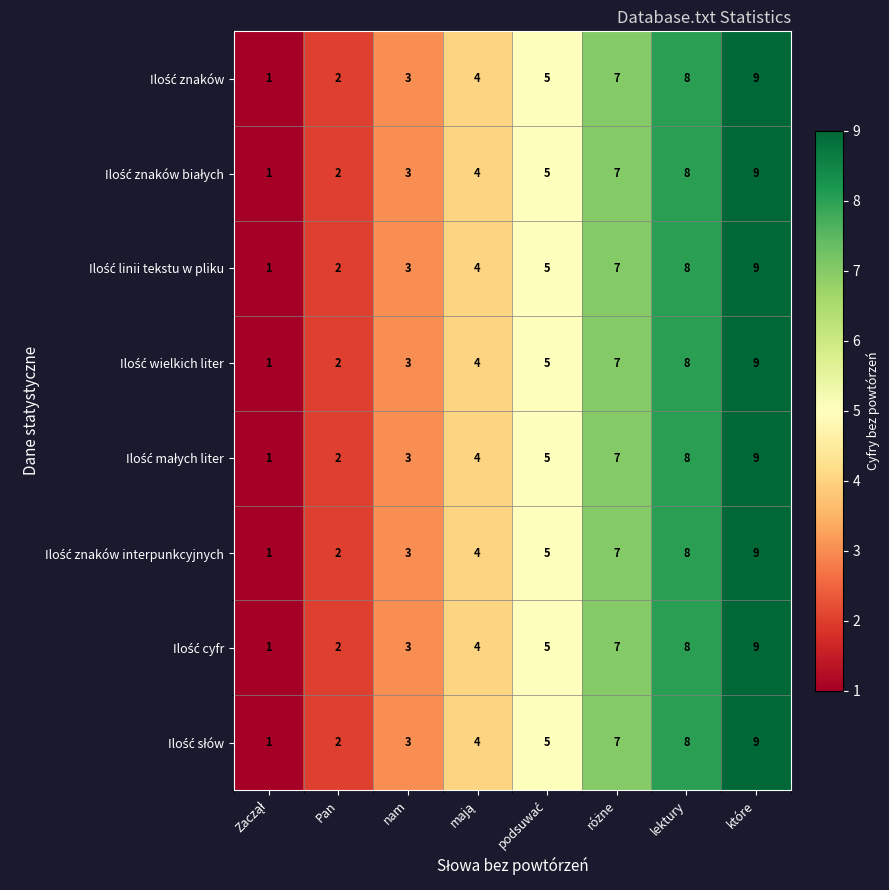

At which category does the chart reach its peak across all series?

które